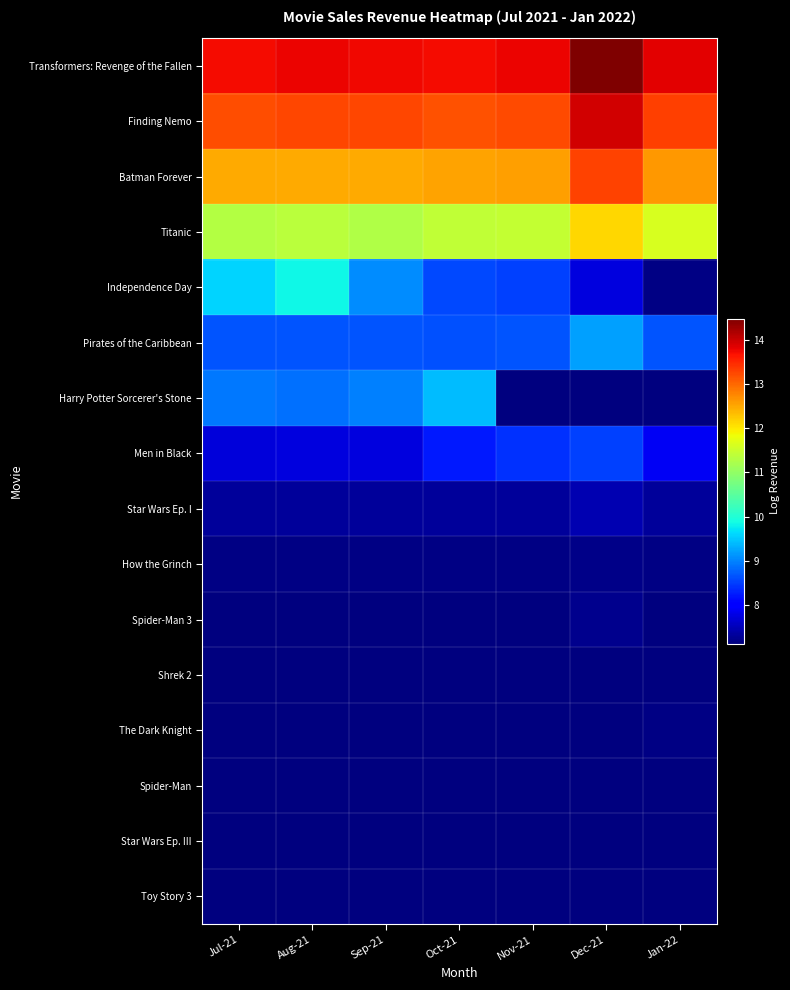

Read the Spider-Man value at Sep-21.

7.1